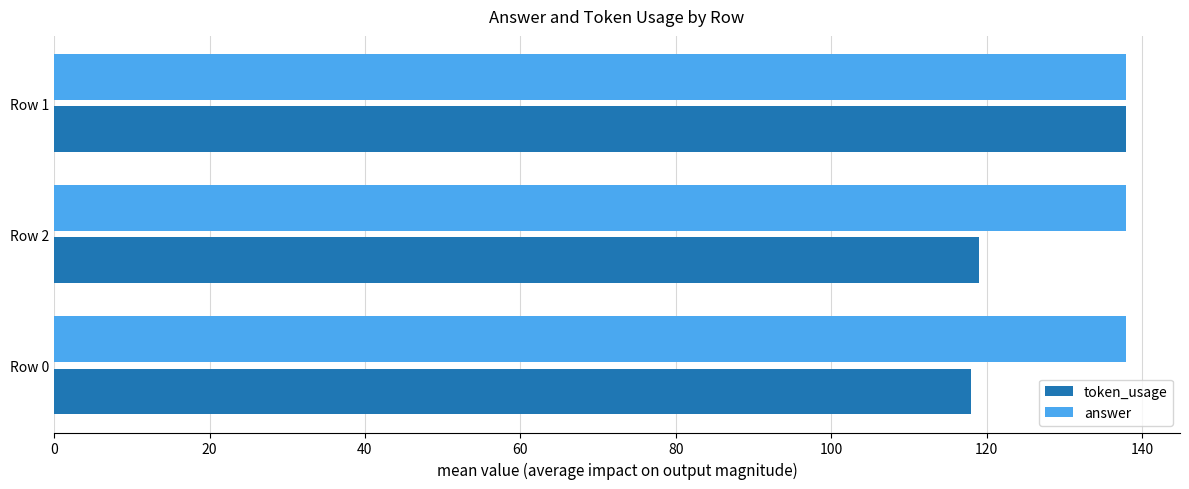

At how many categories does at least one series exceed 129?

3